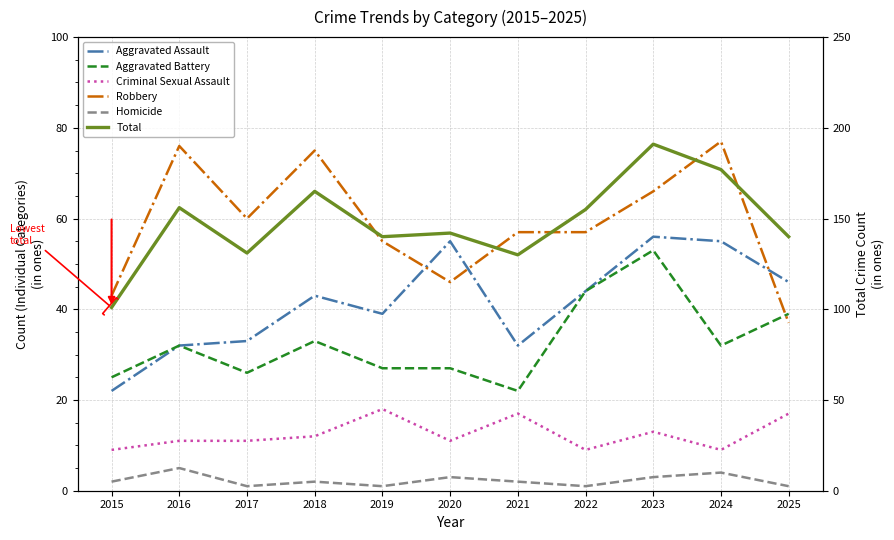

True or false: Total and Aggravated Battery cross at least once.

False